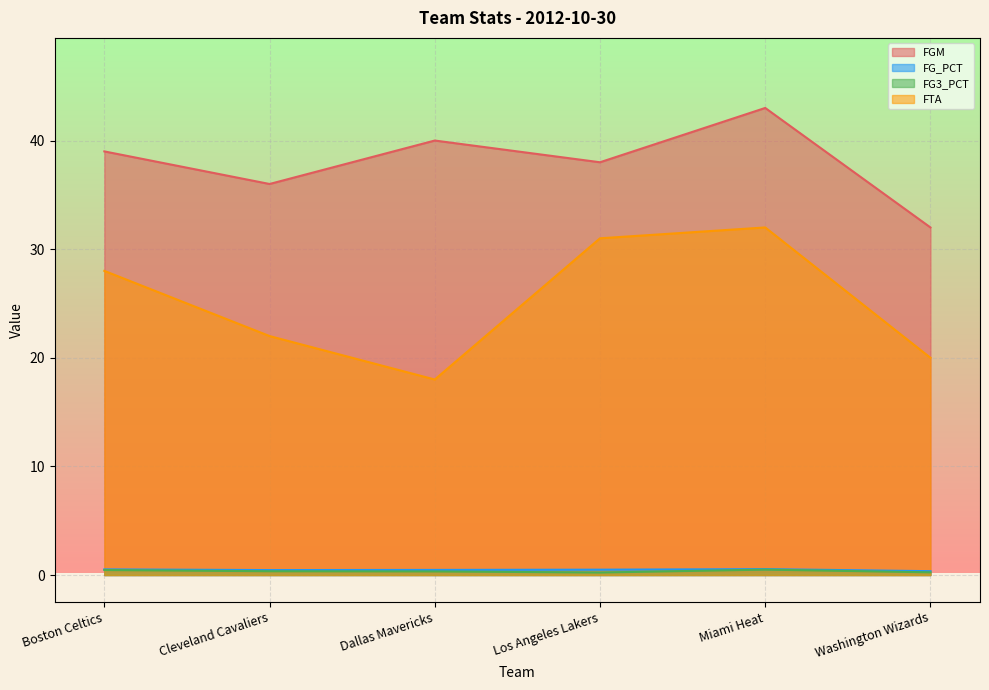

What is the approximate value of FG_PCT at Los Angeles Lakers?

0.5